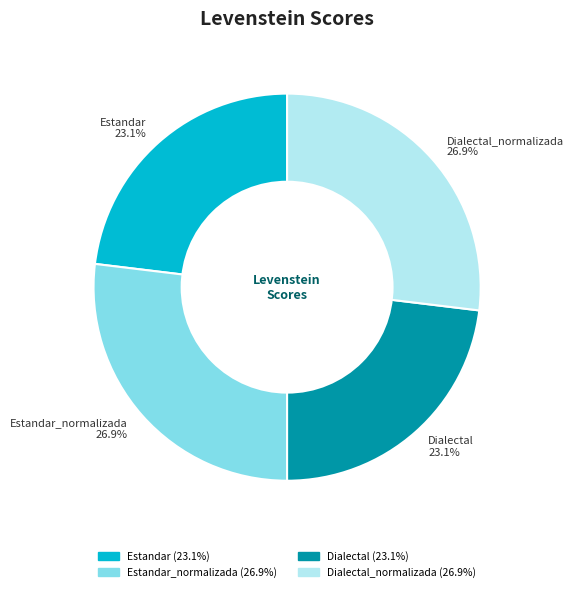

How many slices are in this pie chart?

4